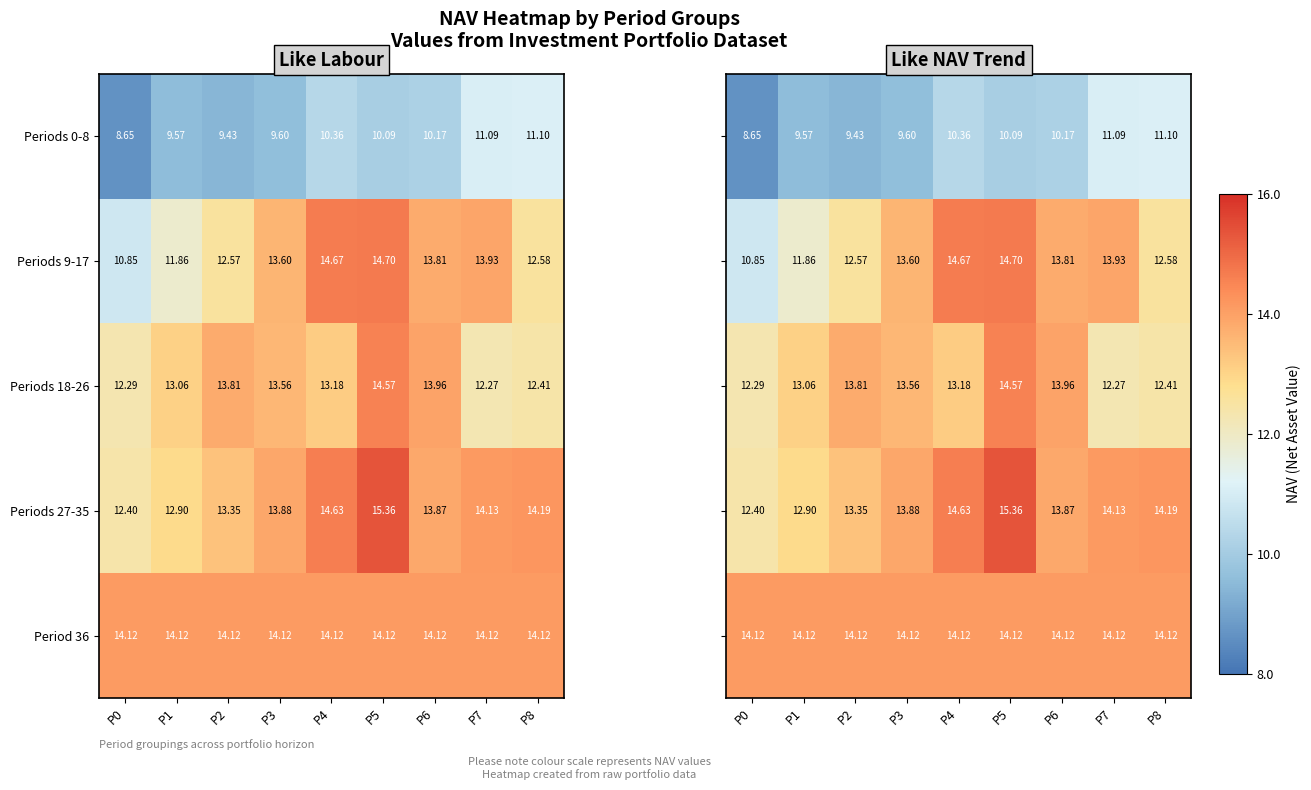

What is the difference between the maximum and minimum values in the Periods 0-8 series?

2.4